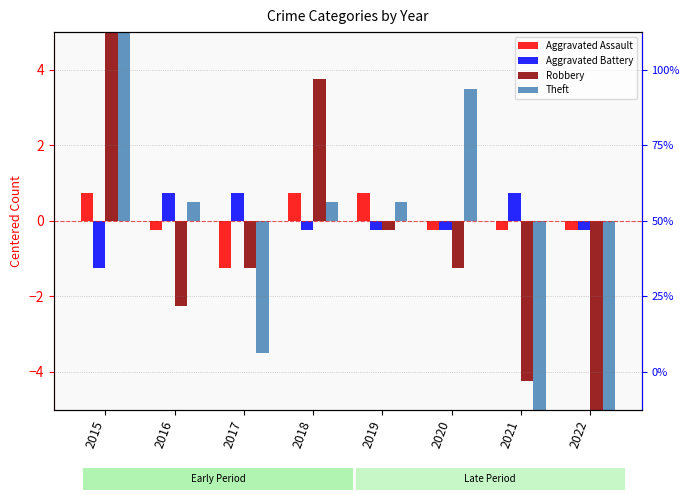

How many values in the Aggravated Assault series exceed 0?

3